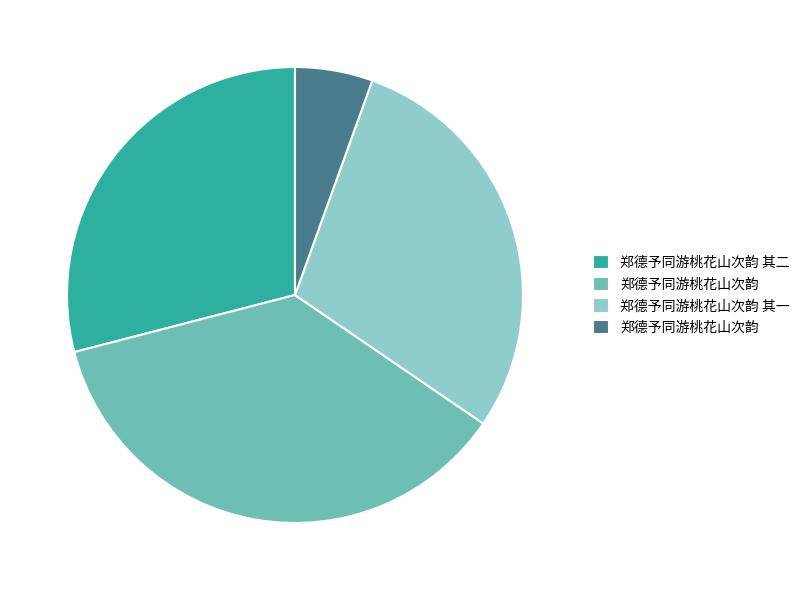

Is there a majority slice in this chart?

No